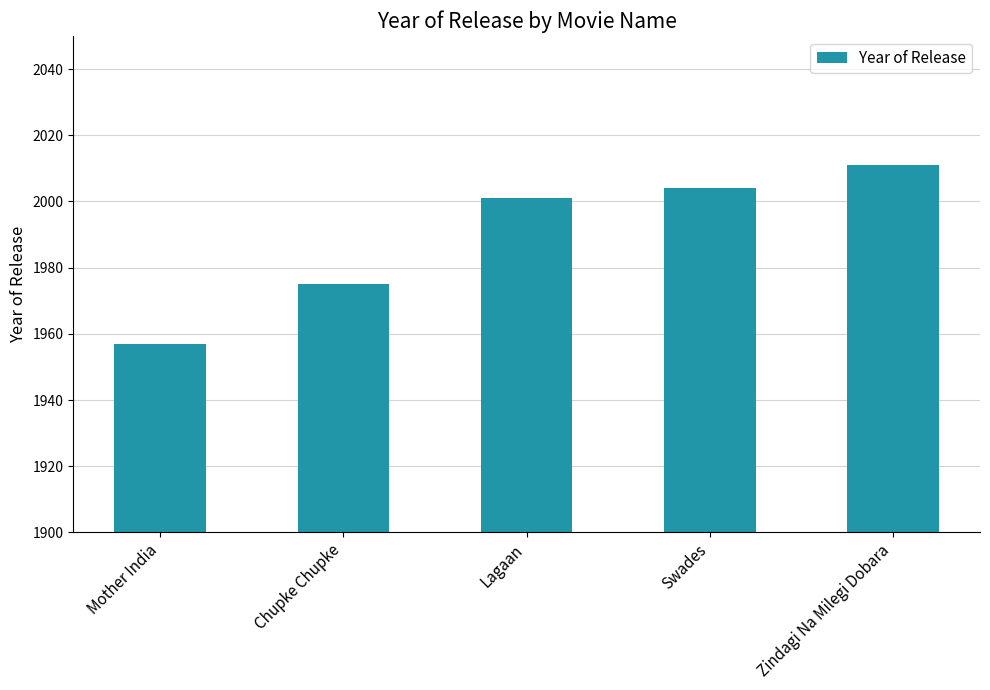

What is the smallest value displayed?

1957